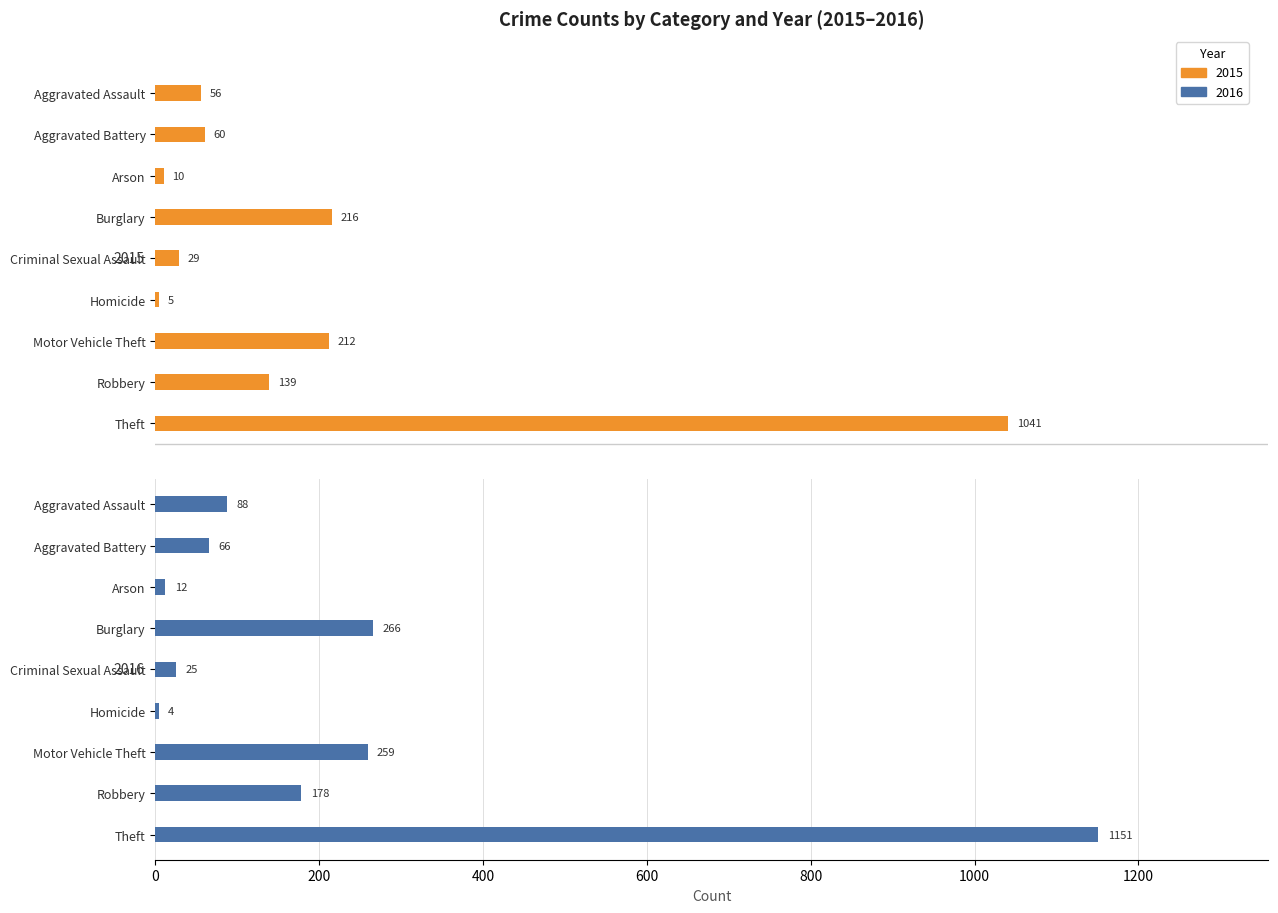

What is the minimum value for 2016?

4